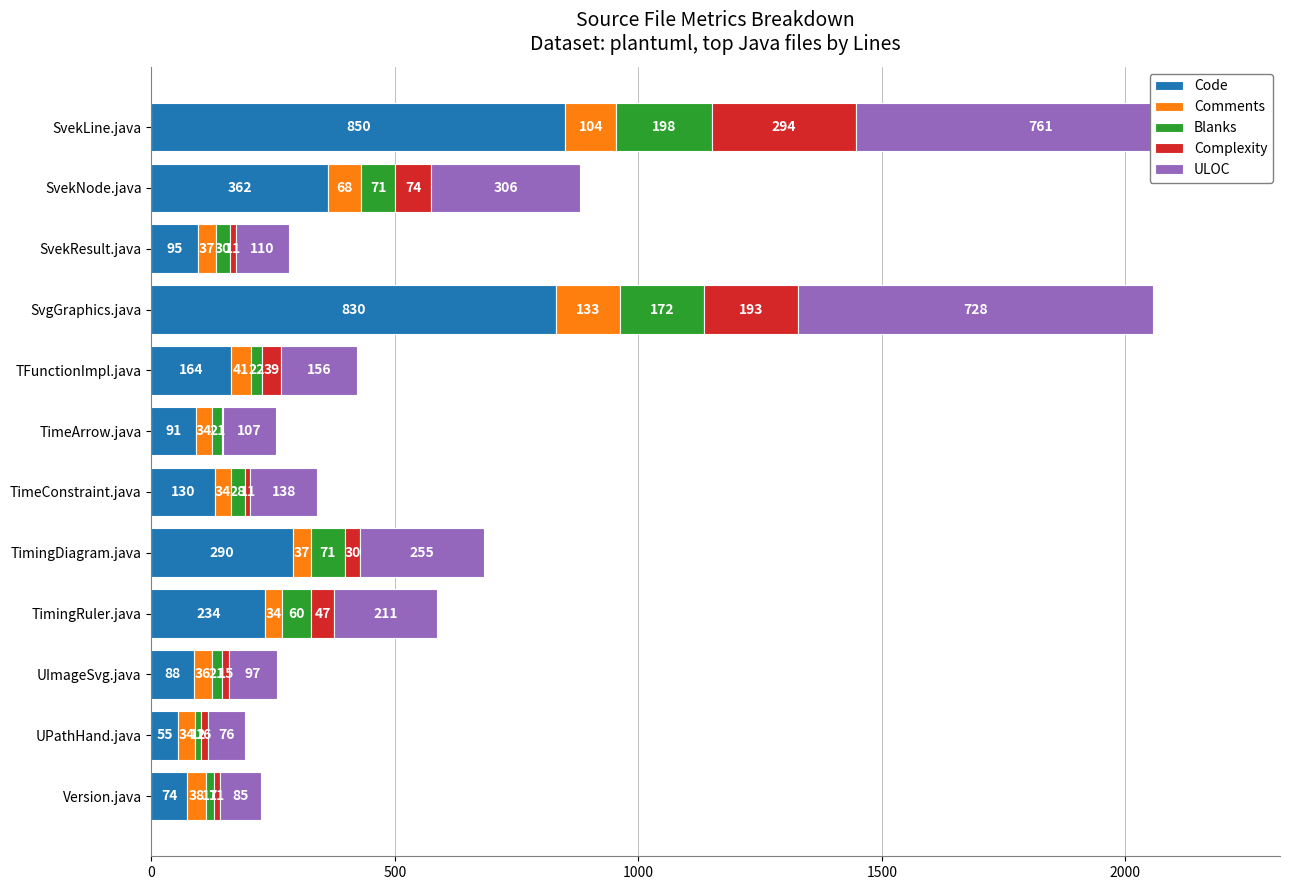

Is the value of Complexity at SvekNode.java greater than the value of Comments at TimingRuler.java?

Yes